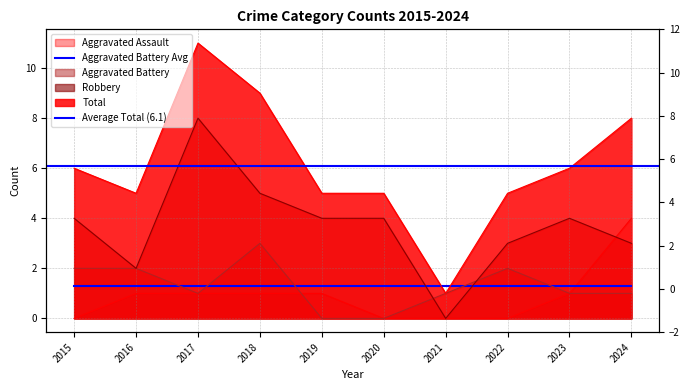

Count the number of categories in the chart.

10